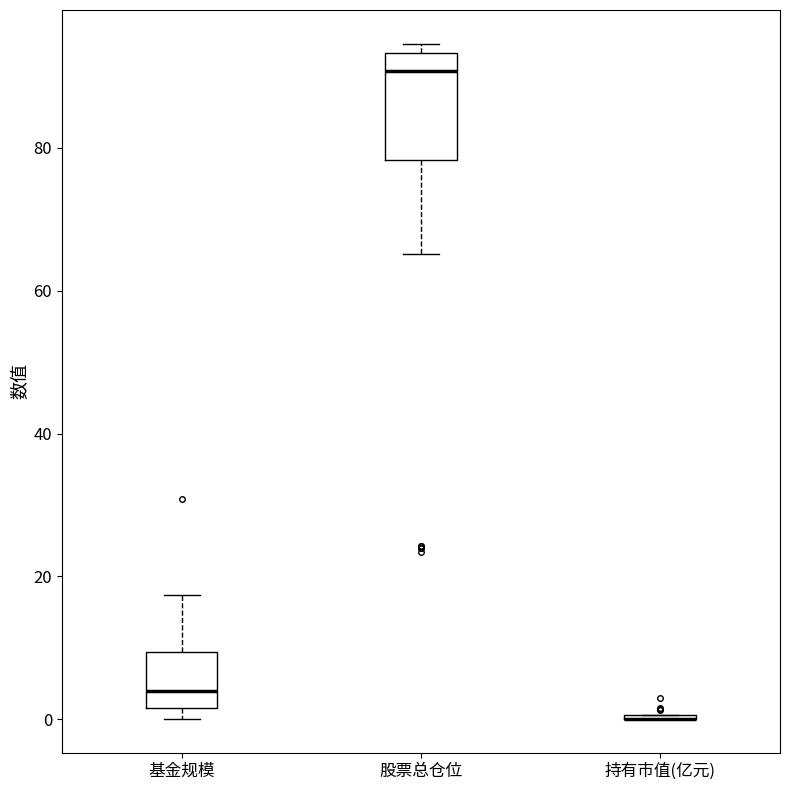

Reading left to right, read every box against the y-axis: the position of its median line, the range the box covers, and the ends of its whiskers. The values are not printed on the chart, so give them approximately, as read against the axis.

基金规模: median 4, box 2 to 10, whiskers 0 to 18
股票总仓位: median 90, box 78 to 94, whiskers 66 to 94 (just above the box's upper edge)
持有市值(亿元): box collapsed to a line at 0, whiskers 0 to 0